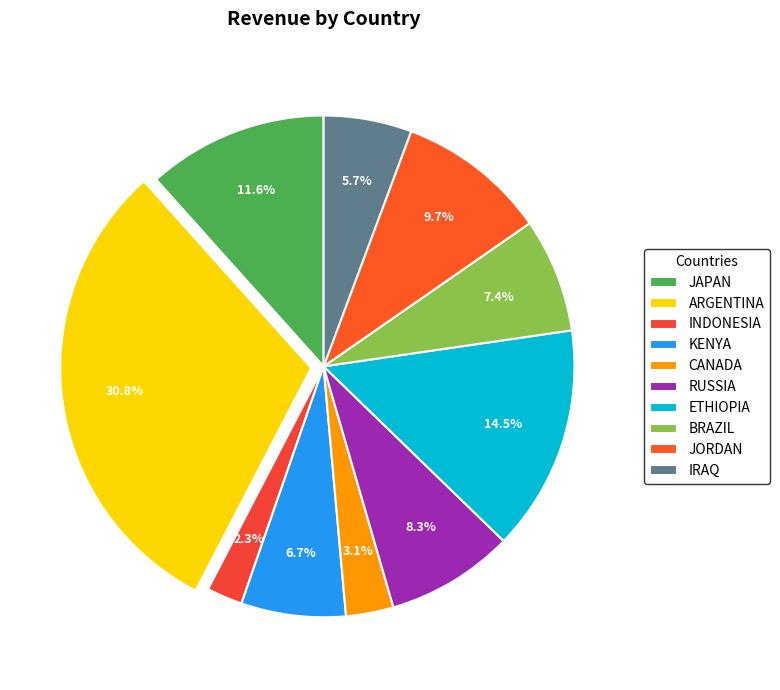

To the nearest percent, what is the difference between the largest and smallest slice percentages?

28%